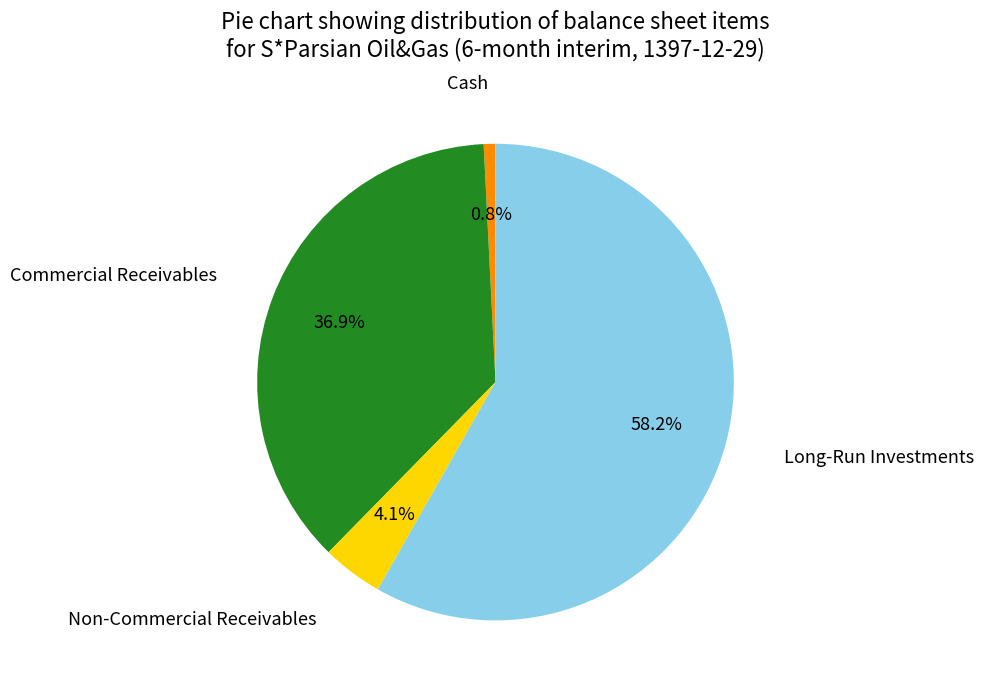

Is there any slice that represents more than half of the pie?

Yes